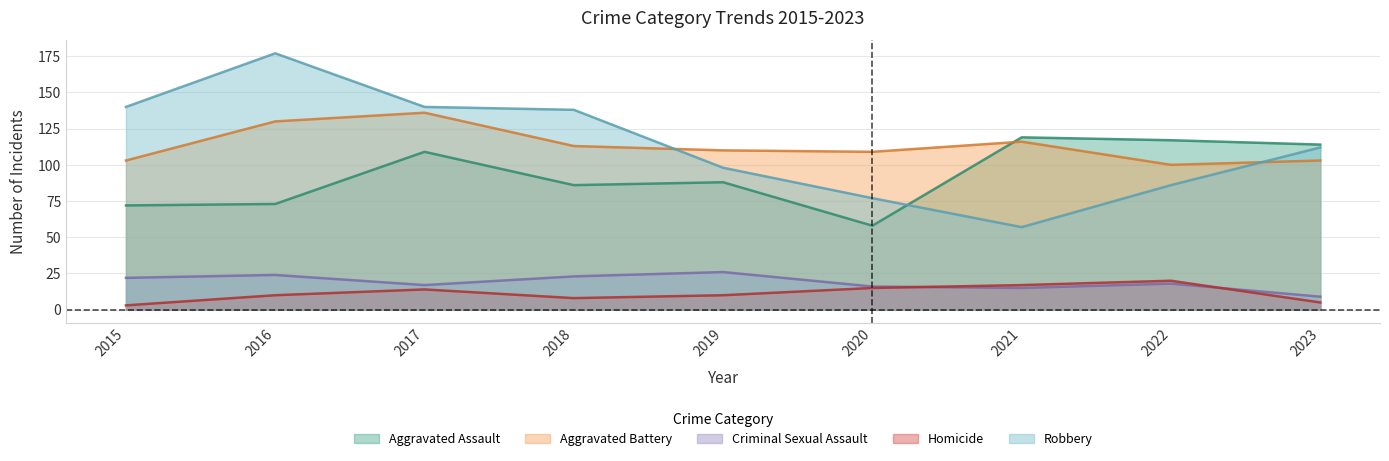

At which label is Aggravated Assault closest to 88?

2019